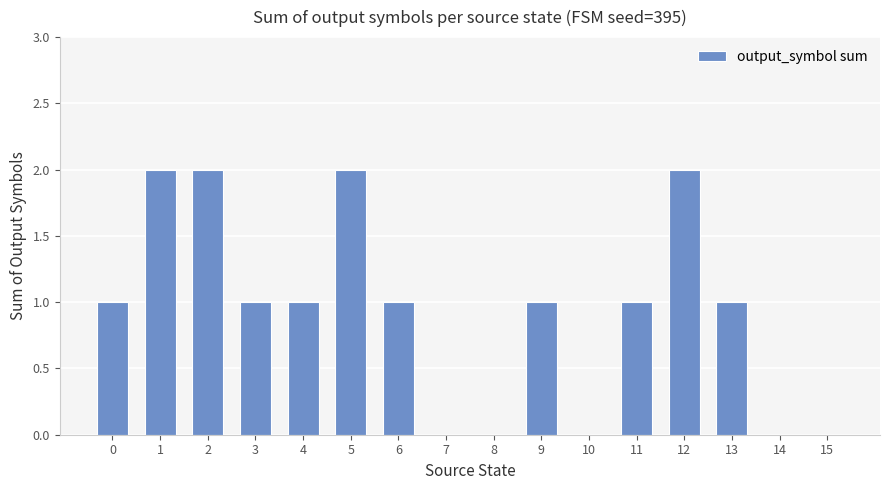

What is the sum of all values?

15